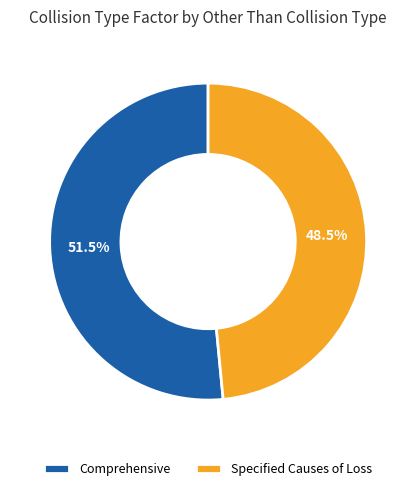

Which category has the smallest portion of the pie?

Specified Causes of Loss